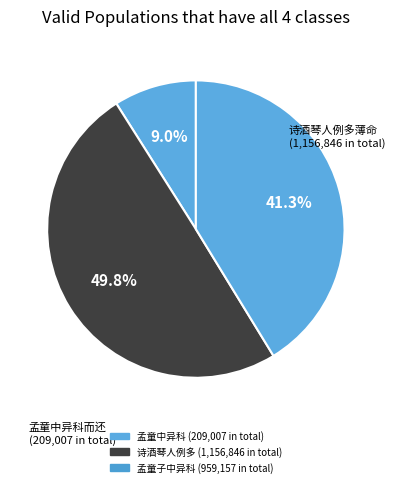

Count the number of slices in the pie.

3